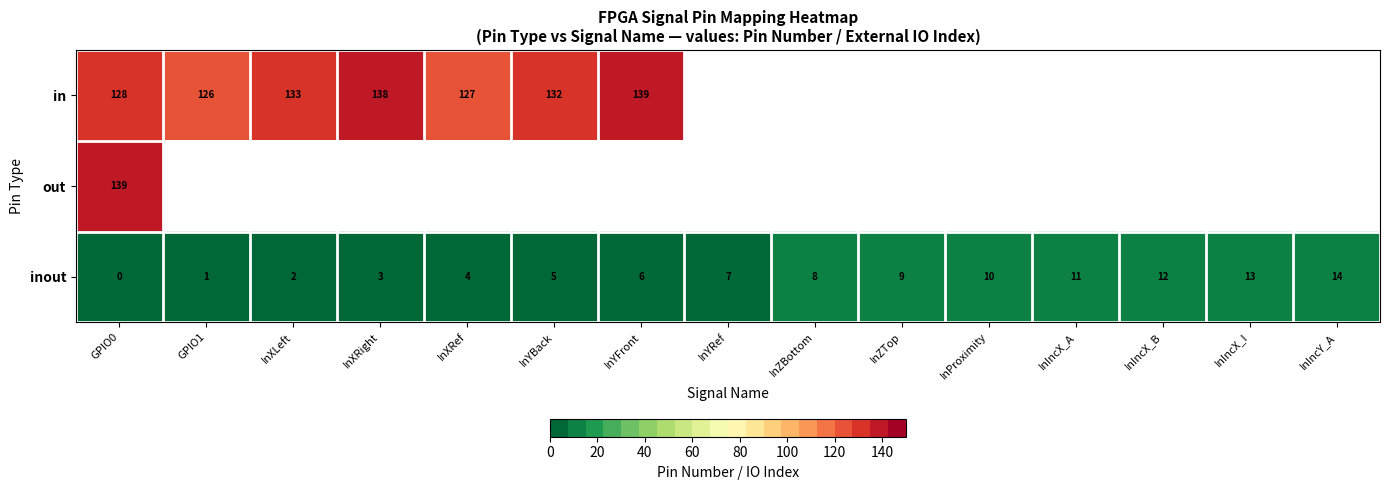

At how many categories does at least one series exceed 95?

7